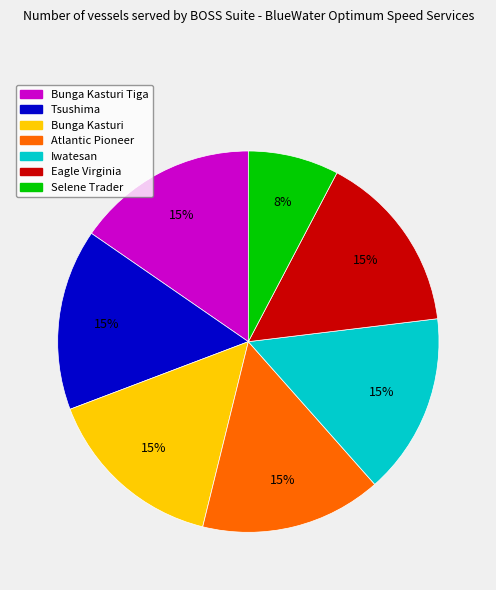

Is there a majority slice in this chart?

No